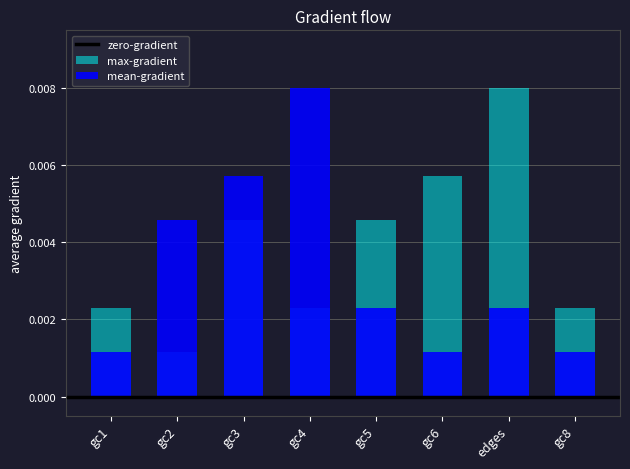

Does the chart contain stacked bars?

No